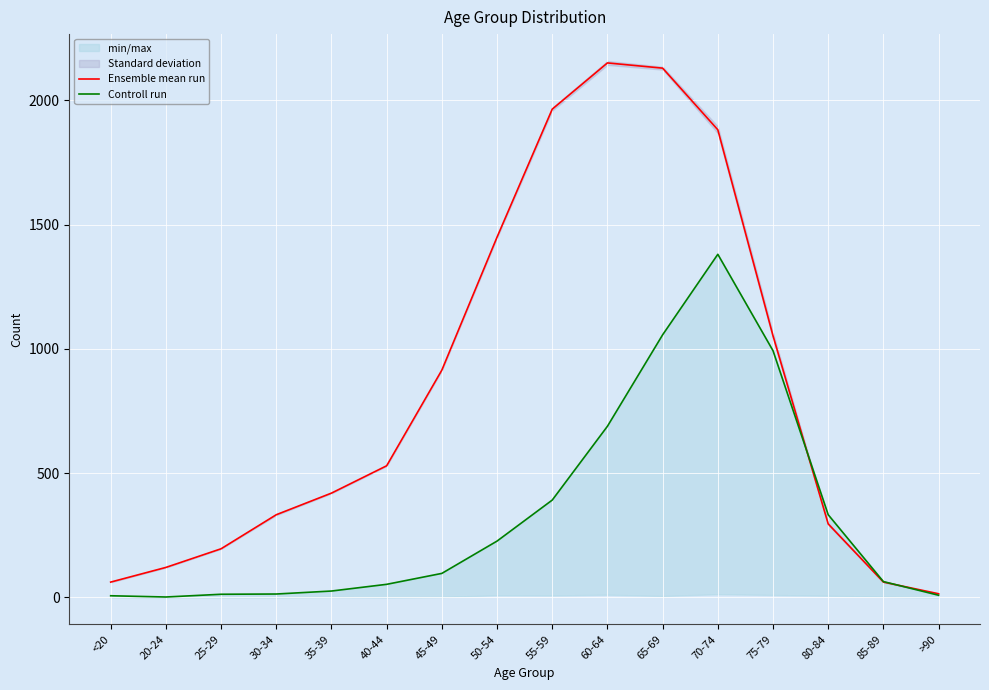

What is the label of the 1st point from the right?

>90